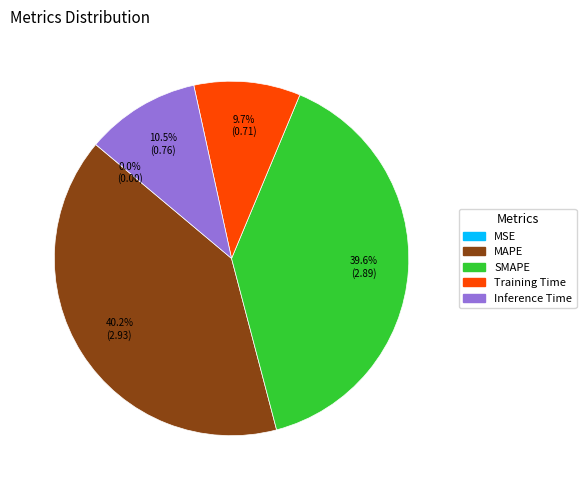

Is there any slice that represents more than half of the pie?

No